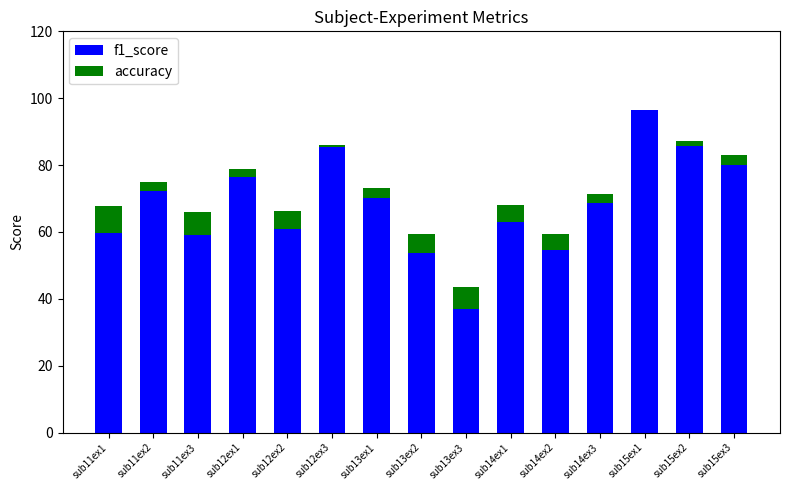

The value of f1_score at sub12ex1 is 101.7. True or false?

False